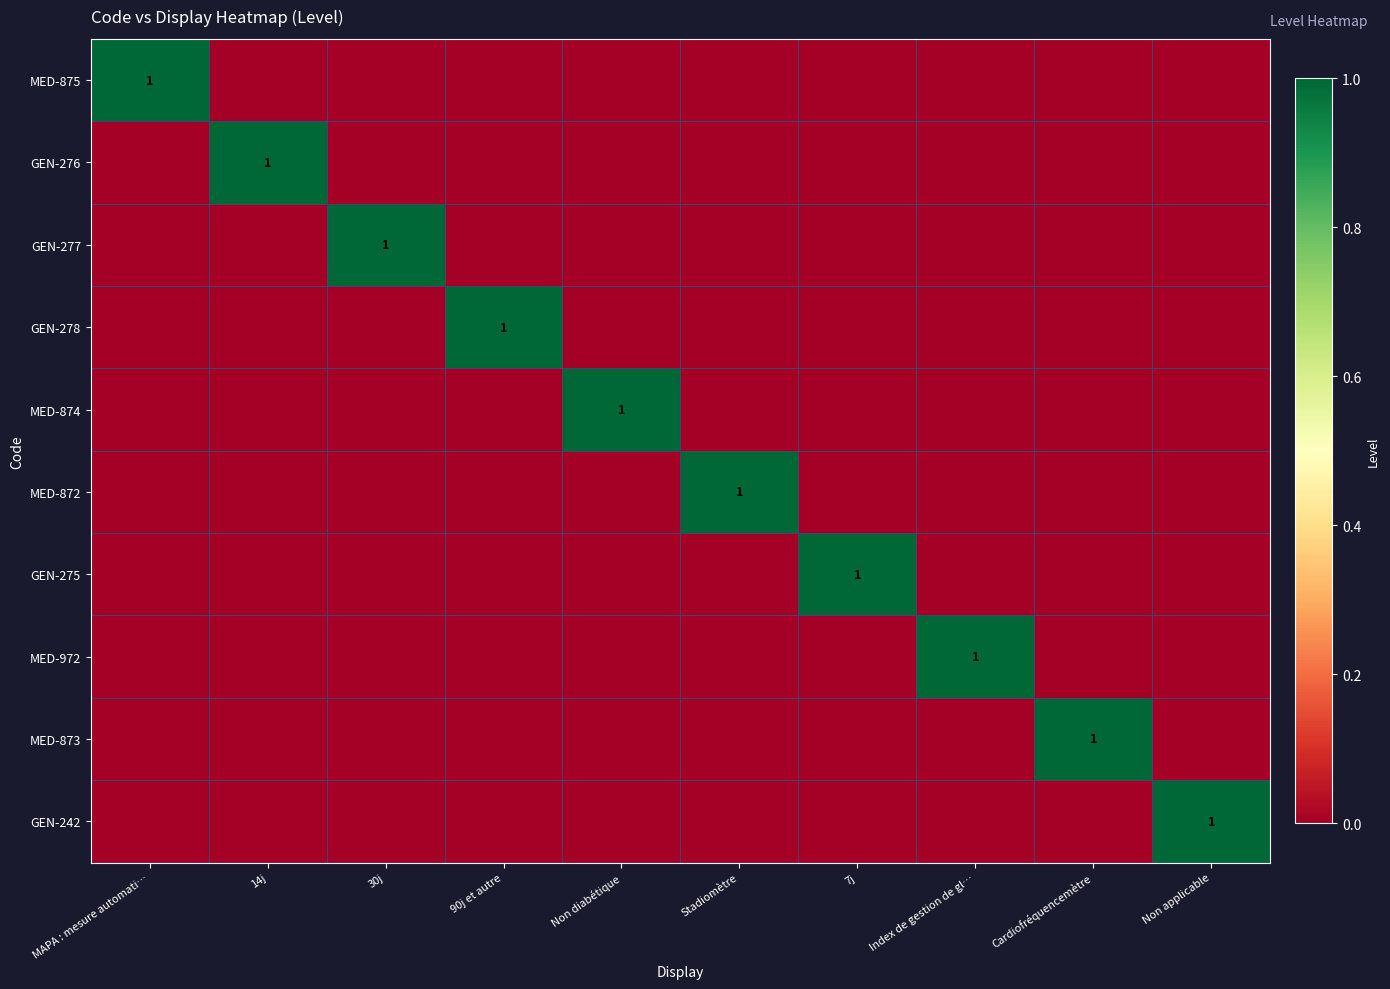

What is the sum of the MED-874 values at Index de gestion de gl… and Non diabétique?

1